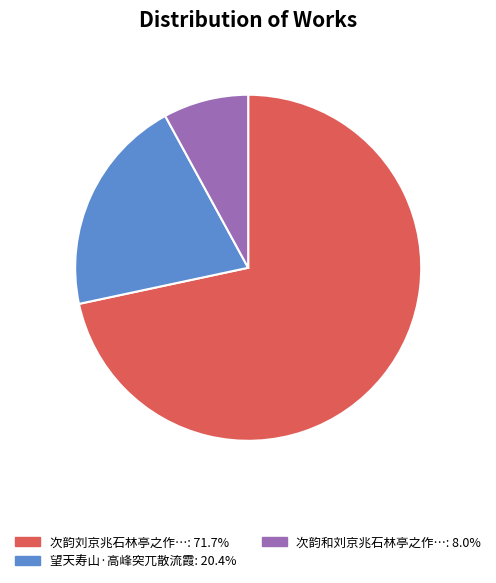

How many slices are in this pie chart?

3